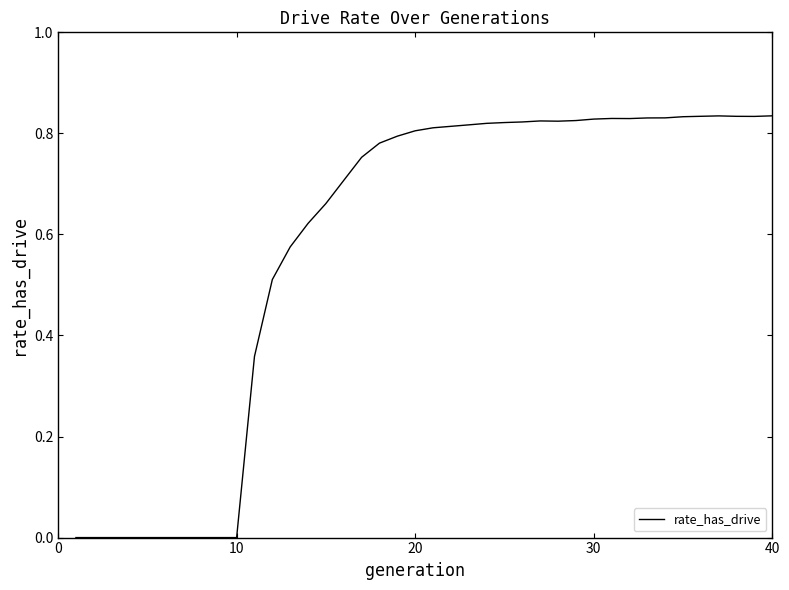

What is the average value?

0.6